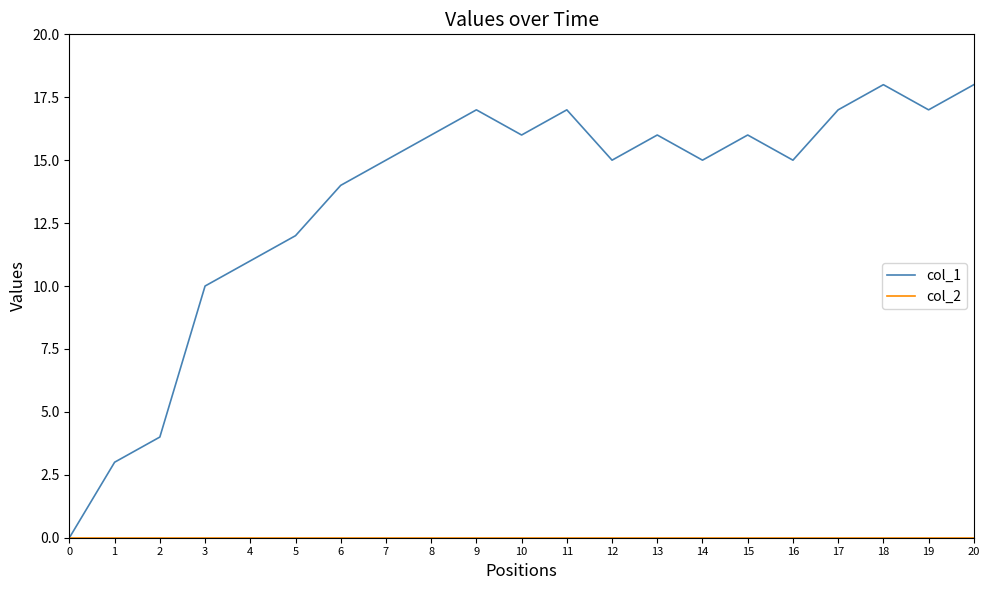

Which series has the widest spread of values?

col_1